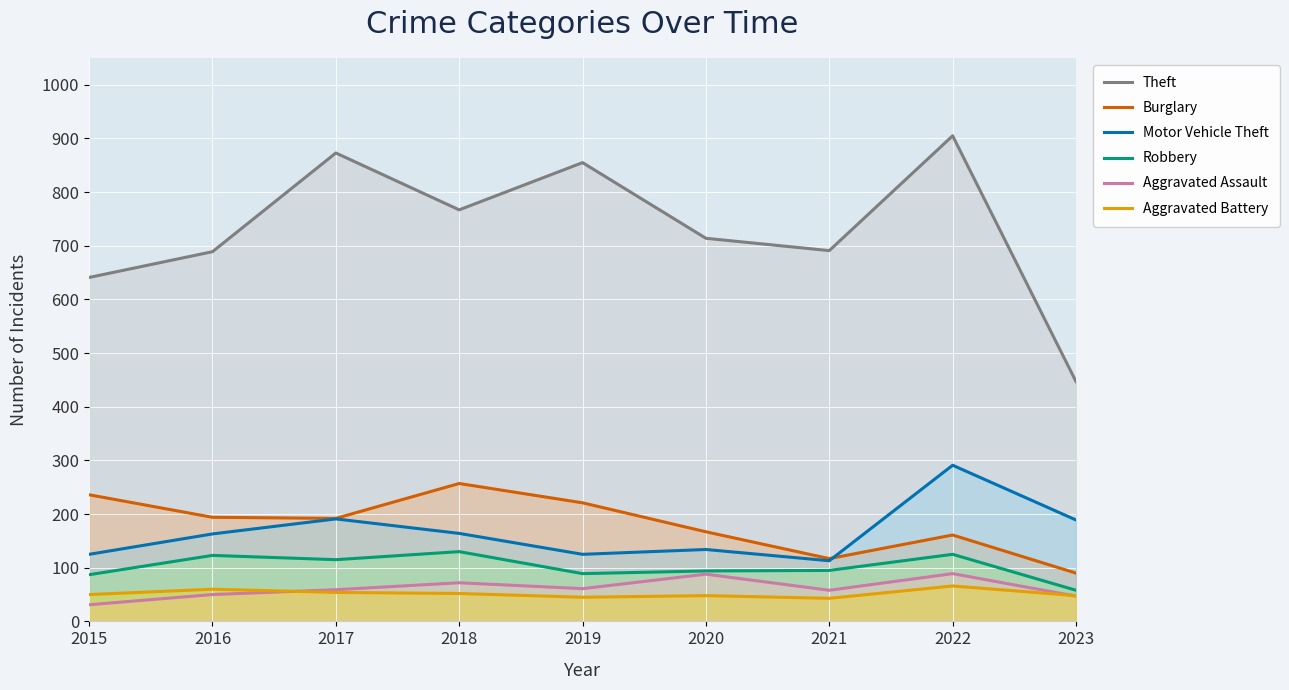

What is the value of the Theft point at the 3rd from the left?

873